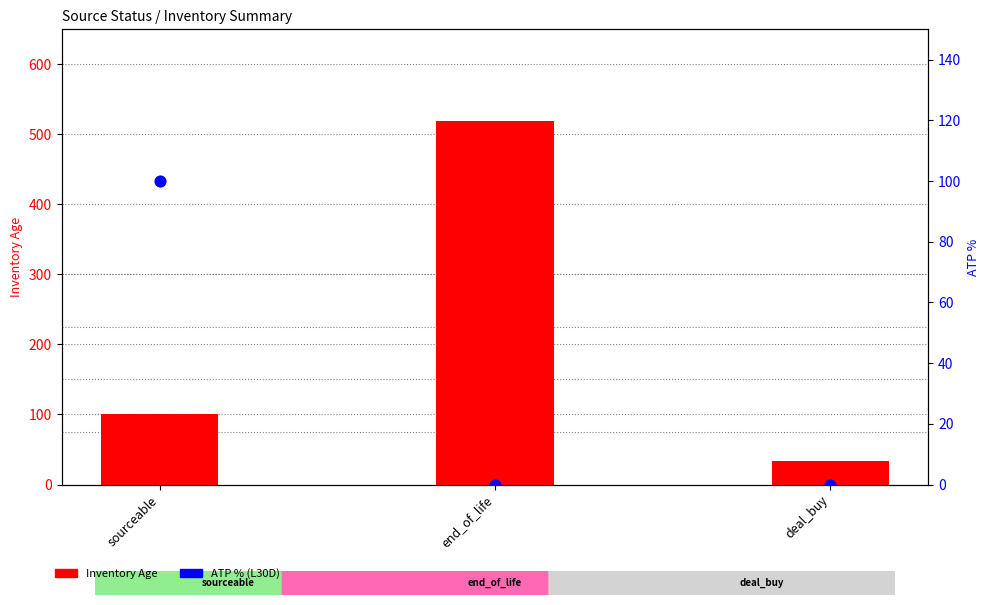

What are all the series names shown in the legend?

Inventory Age, ATP % (L30D)